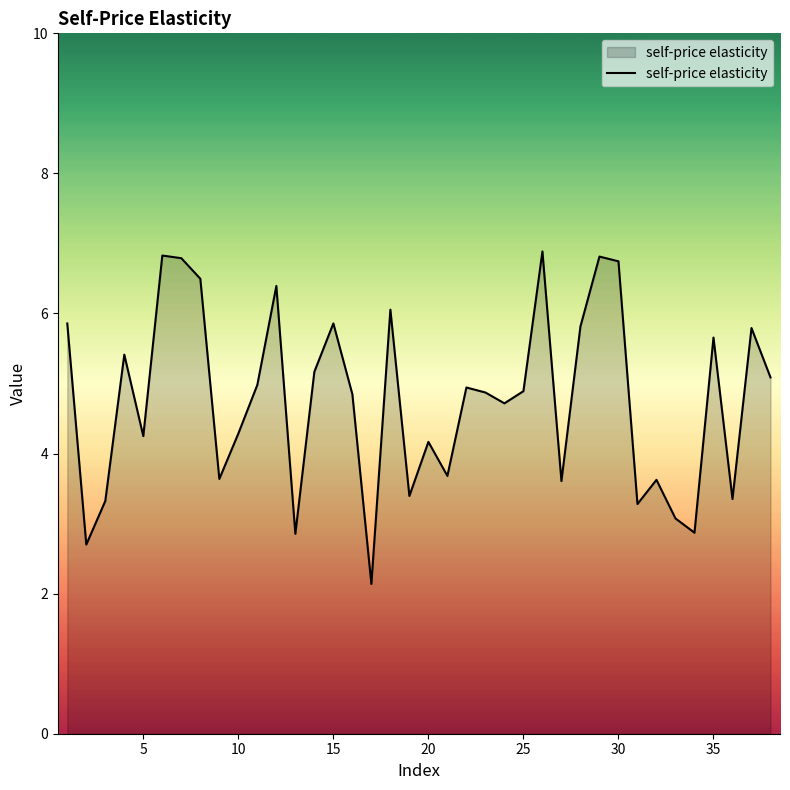

What is the difference between the second highest and minimum values?

4.7